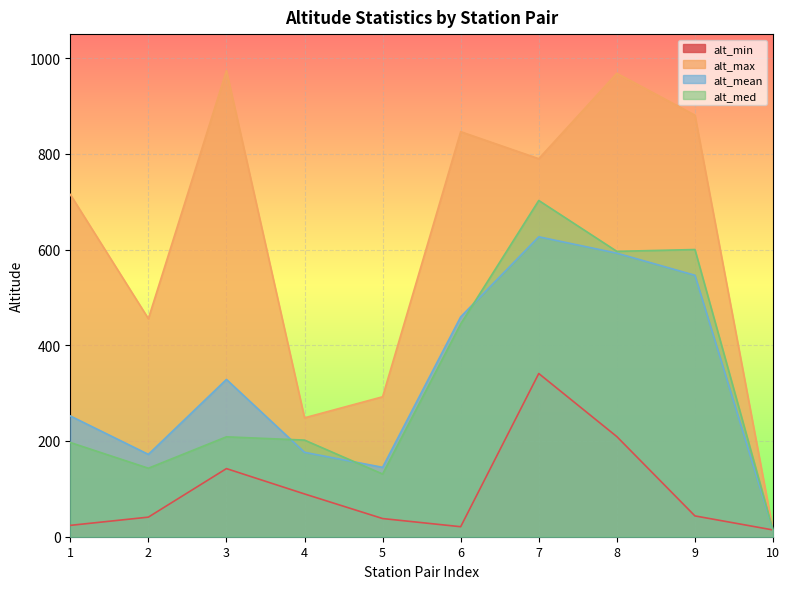

In alt_max, how many points are higher than both neighbors (excluding endpoints)?

3